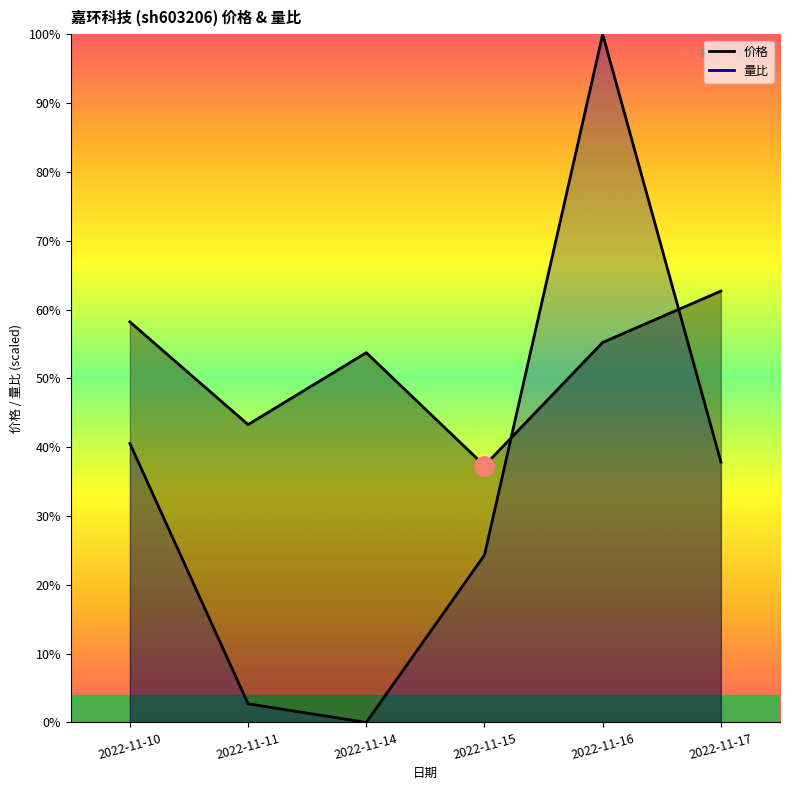

What is the sum of all 价格 values?

102.9